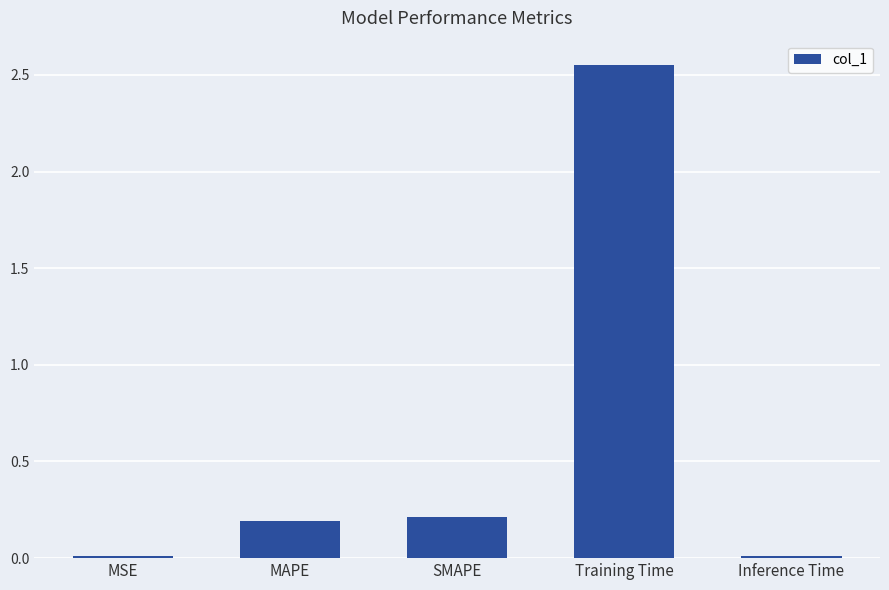

What is the value of the 3rd bar from the left?

0.2